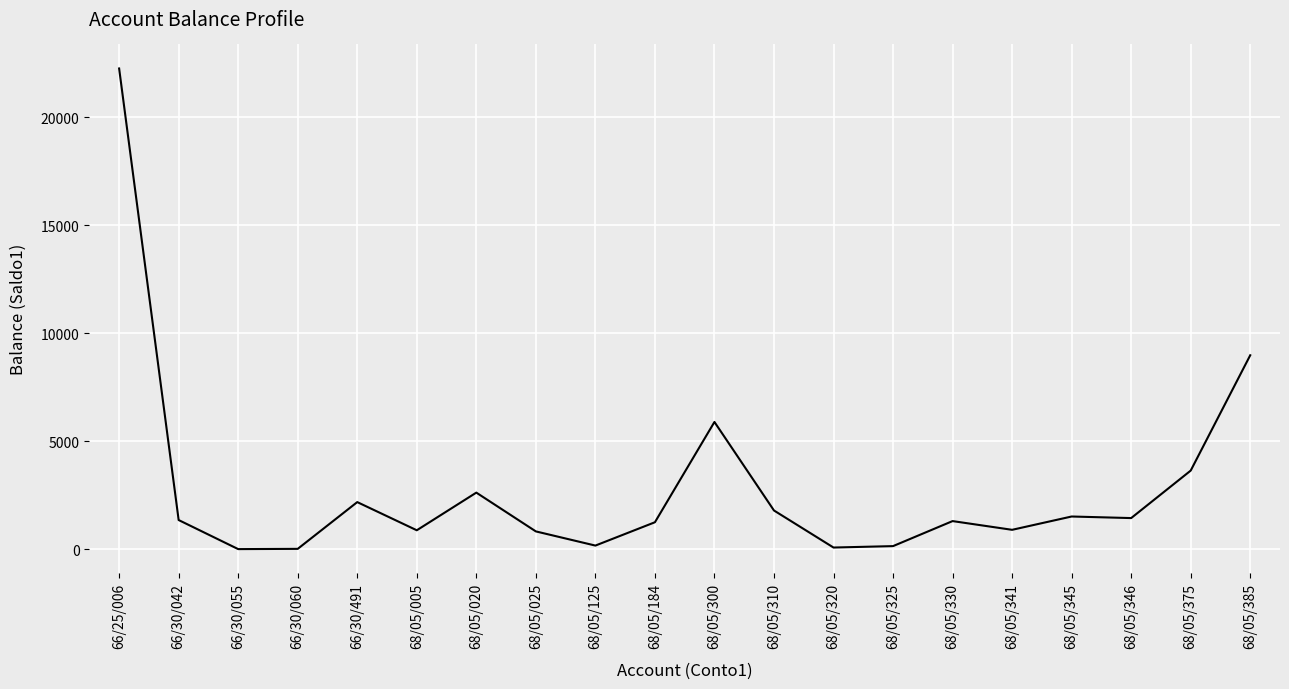

At which label is the value closest to 11126?

68/05/385